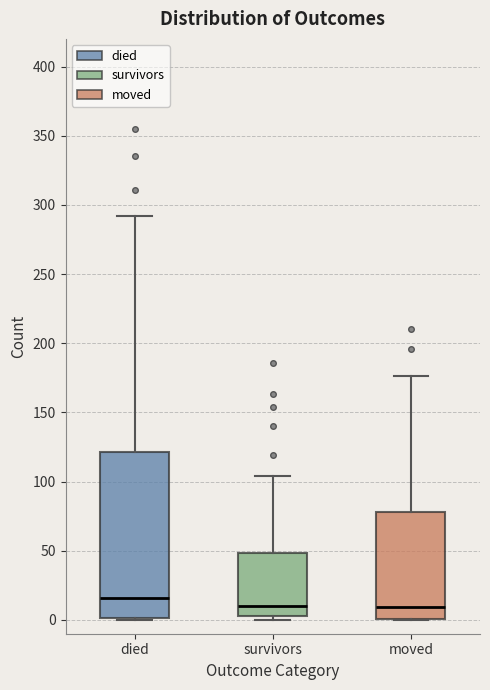

Which box is the tallest, from its lower edge to its upper edge?

died